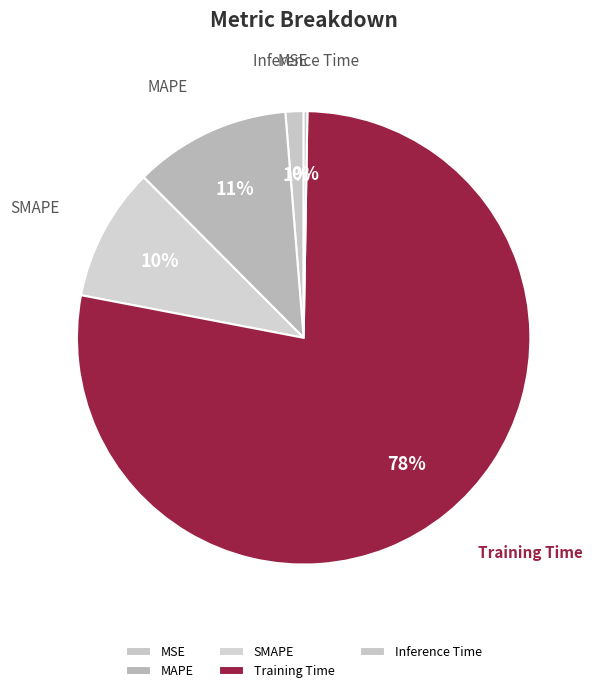

To the nearest percent, what is the combined percentage of Inference Time and MSE?

2%